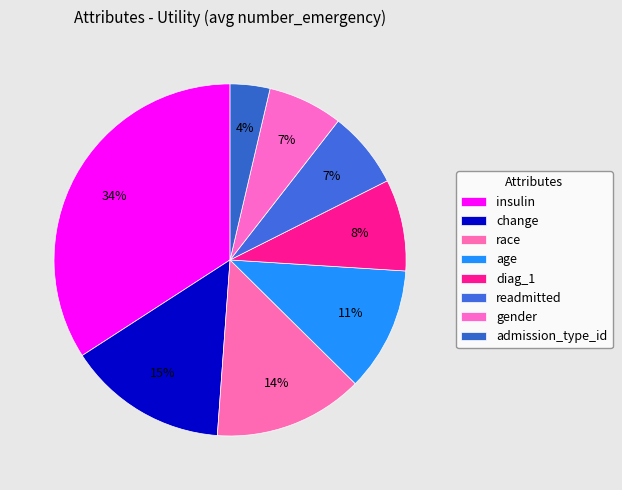

What is the change in value from race to diag_1?

-0.2